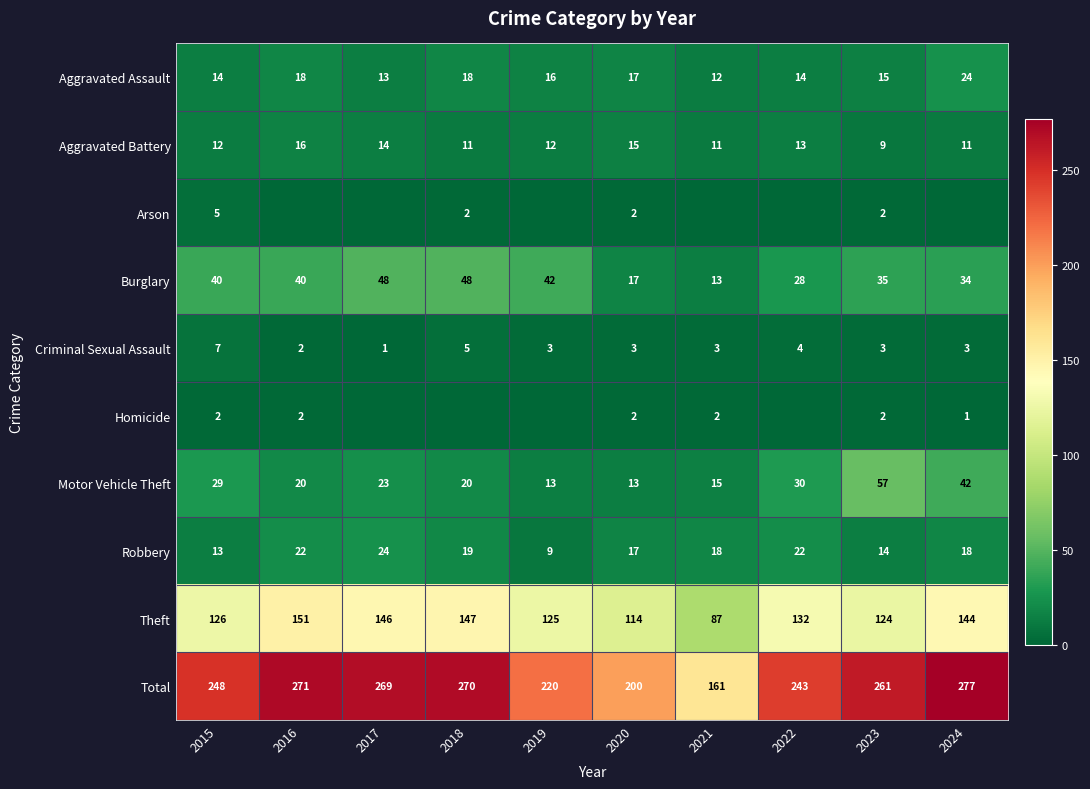

Which label corresponds to the smallest value in the chart?

2016